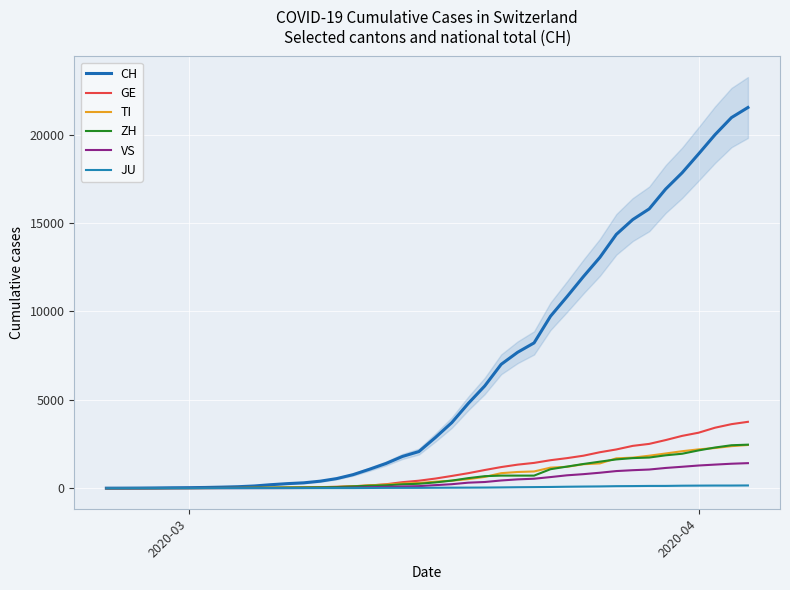

What is the average value of the ZH series?

716